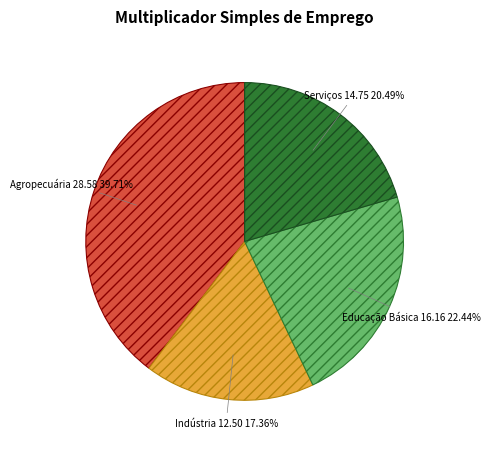

How much of the chart is everything except Agropecuária?

60.3%